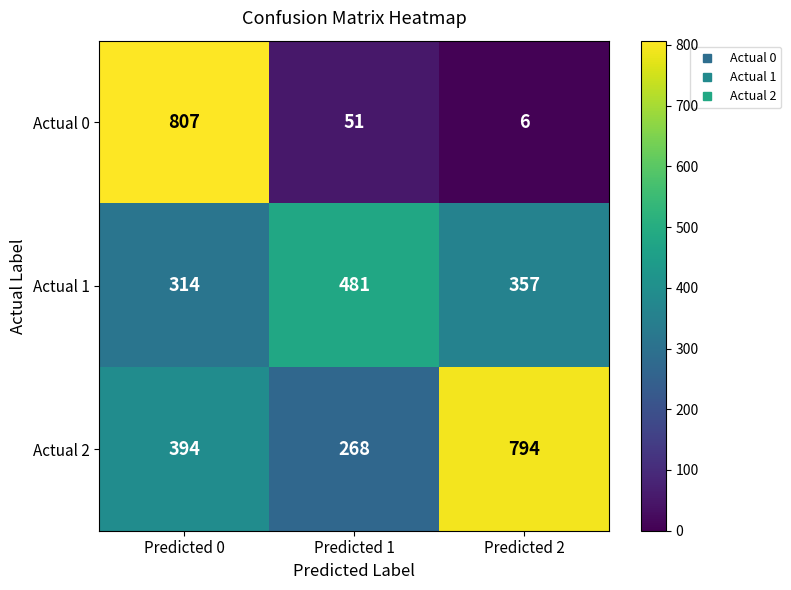

Which series changed the most between Predicted 0 and Predicted 1?

Actual 0